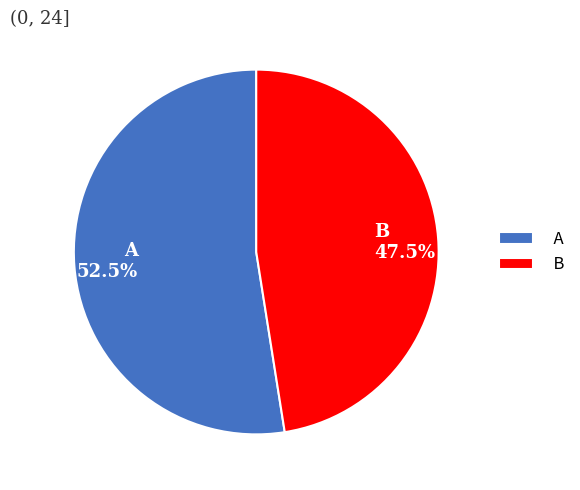

To the nearest percent, what is the difference between the largest and smallest slice percentages?

5%